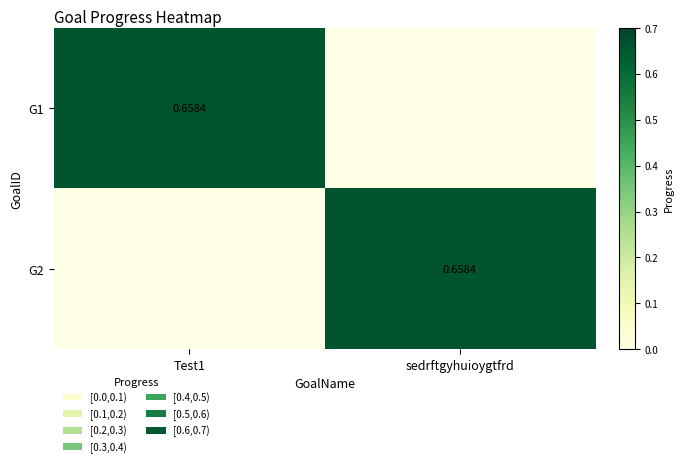

The value of G2 at Test1 is 0.0. True or false?

True